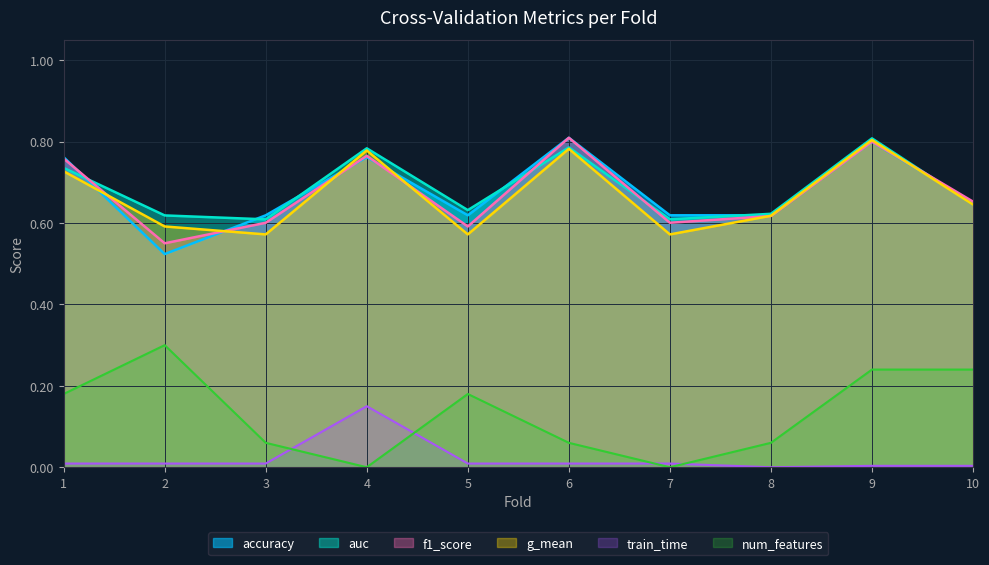

At which label is g_mean closest to 0?

5